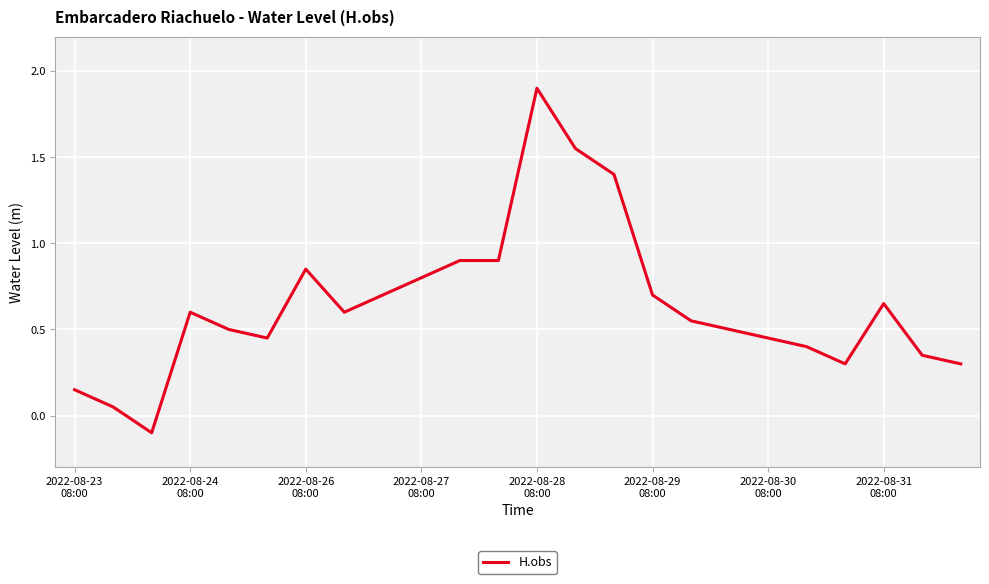

What is the difference between the maximum and minimum values?

2.0